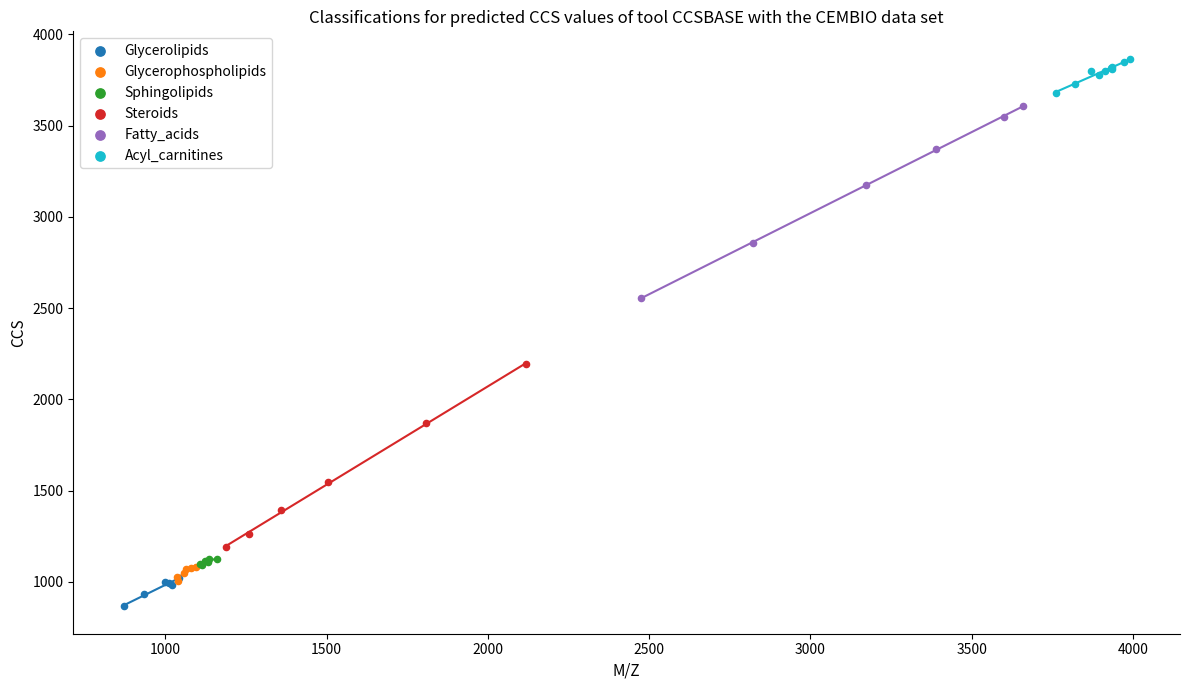

Which series contains the lowest Y value?

Glycerolipids